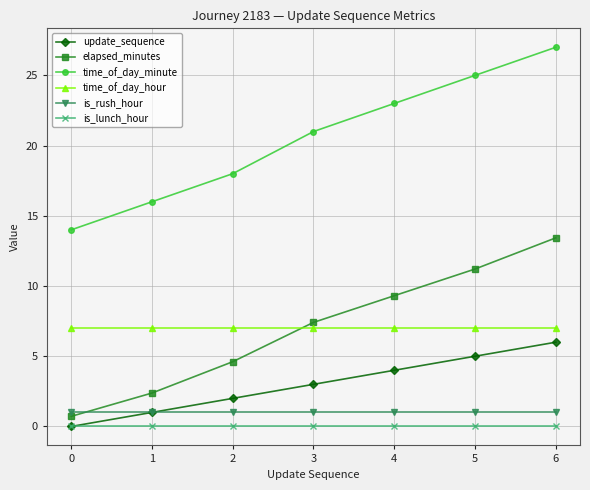

The update_sequence series shows 1.0 at 1. True or false?

True